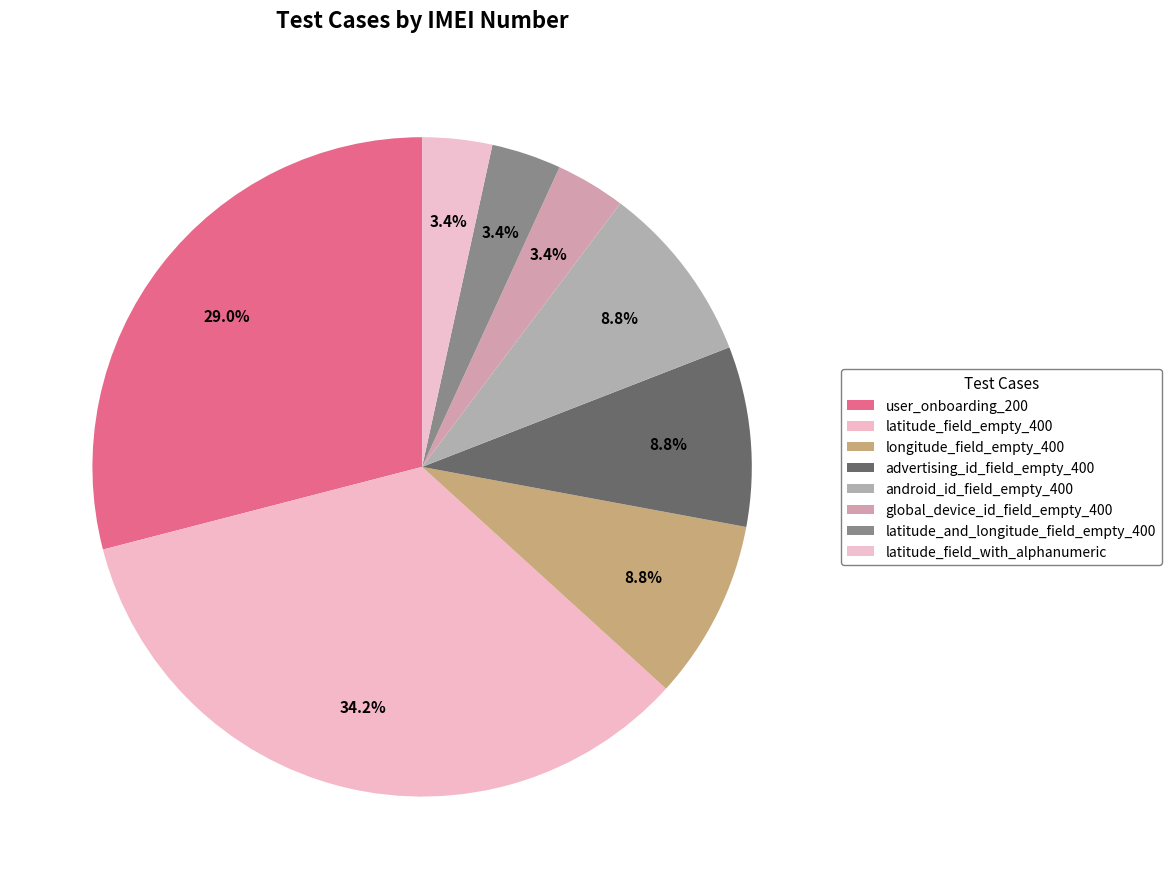

Which slice is the smallest?

global_device_id_field_empty_400